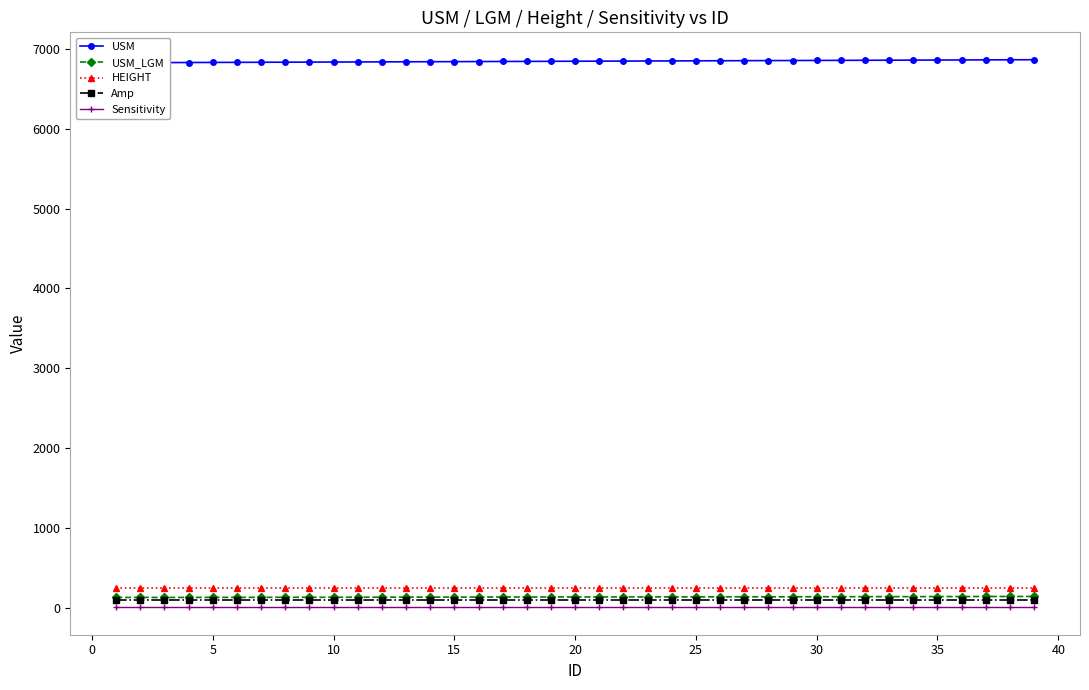

Rank the series by their maximum value, from highest to lowest.

USM, HEIGHT, USM_LGM, Amp, Sensitivity